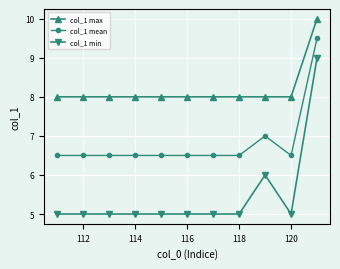

What is the value of the col_1 max point at the 5th from the left?

8.0